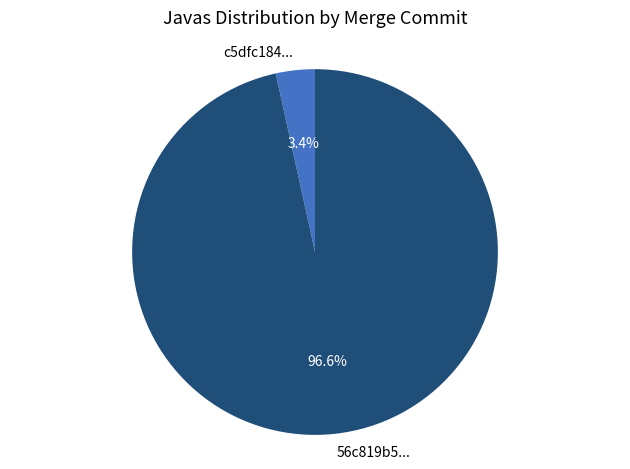

Does any single category account for the majority?

Yes